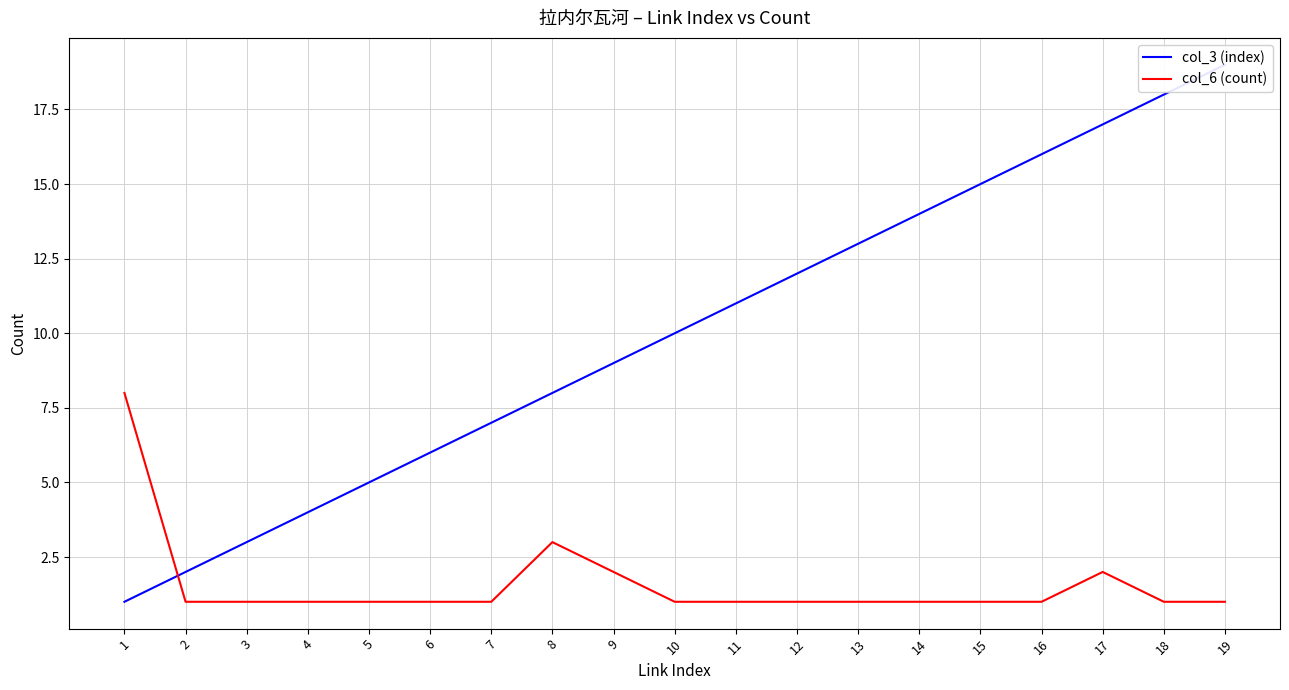

How many col_6 (count) values are between 1 and 2?

17